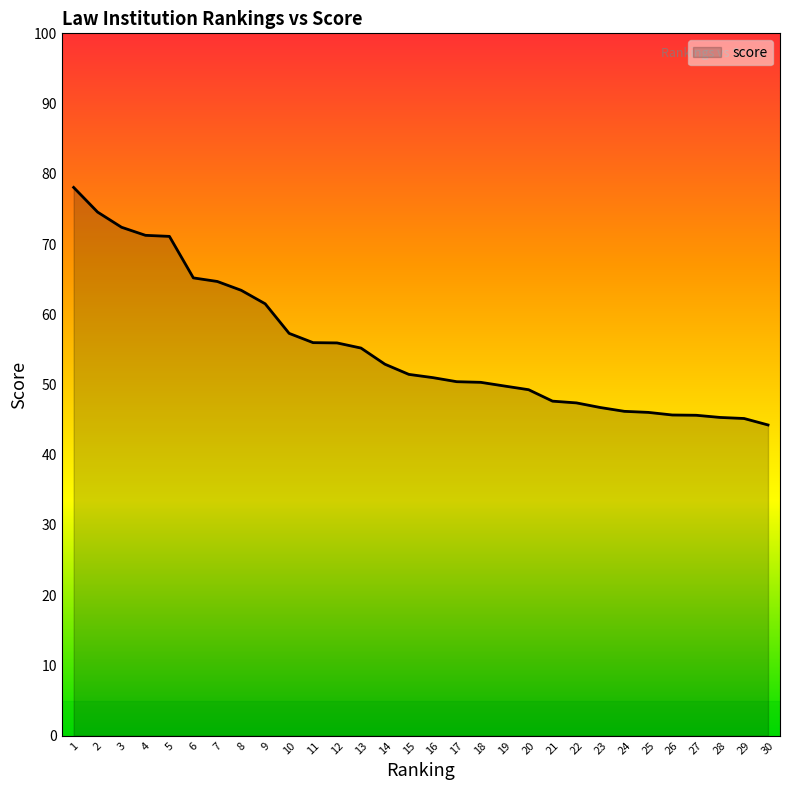

What is the smallest value displayed?

44.2